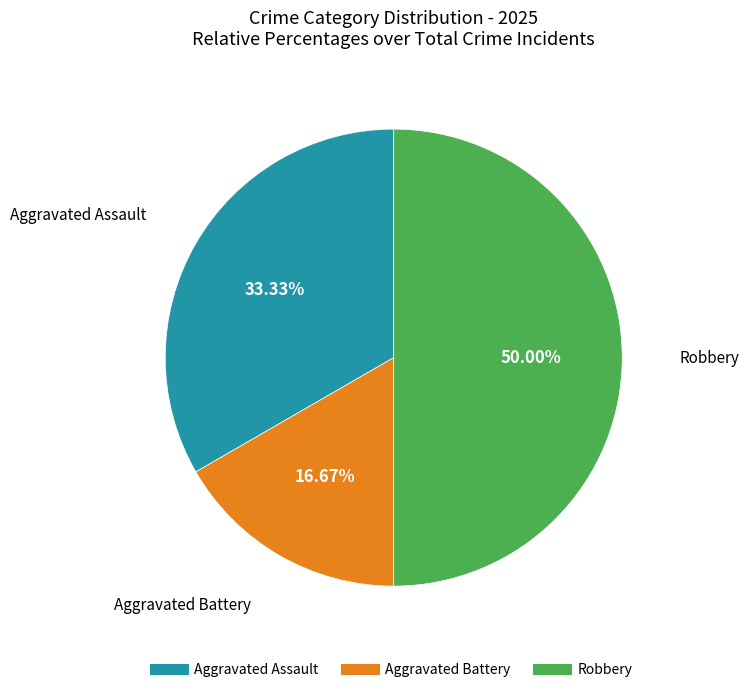

Is it true that Aggravated Assault is 33% of the pie?

True